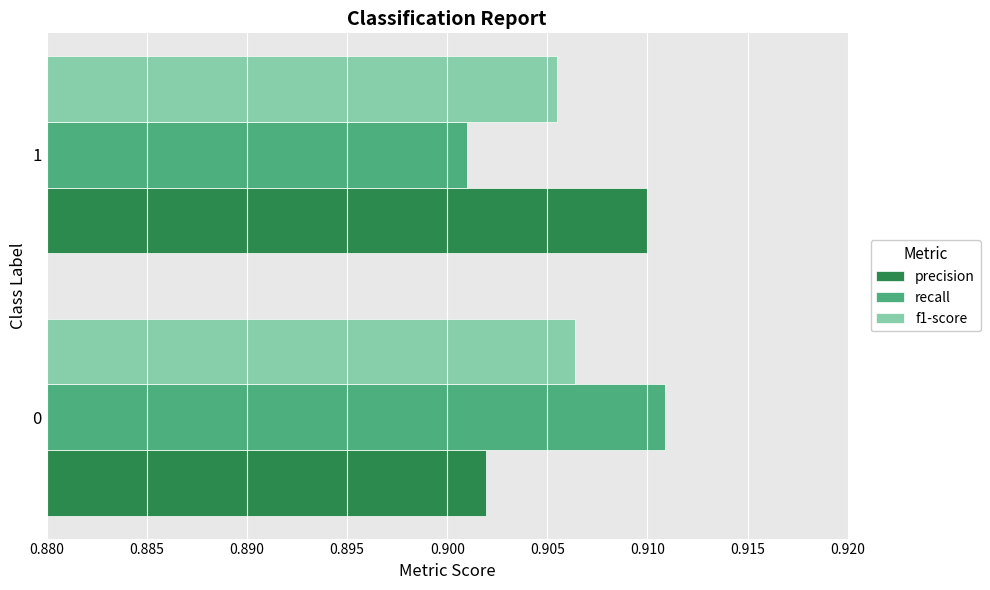

Which label corresponds to the smallest value in the chart?

1